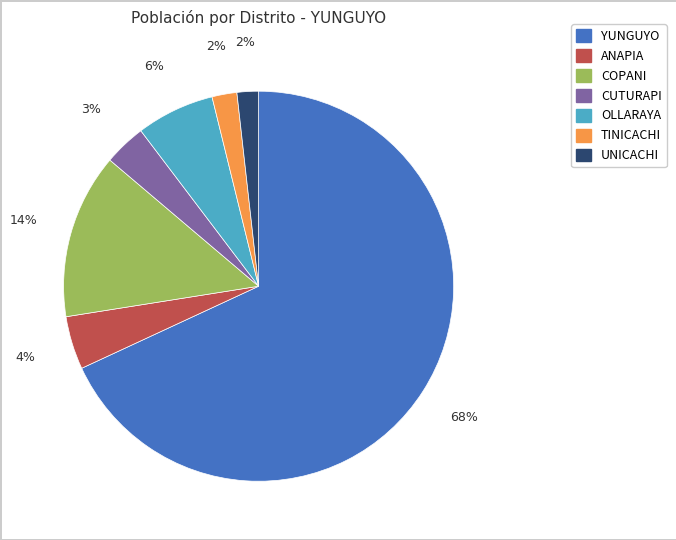

True or false: ANAPIA accounts for 11% of the total.

False